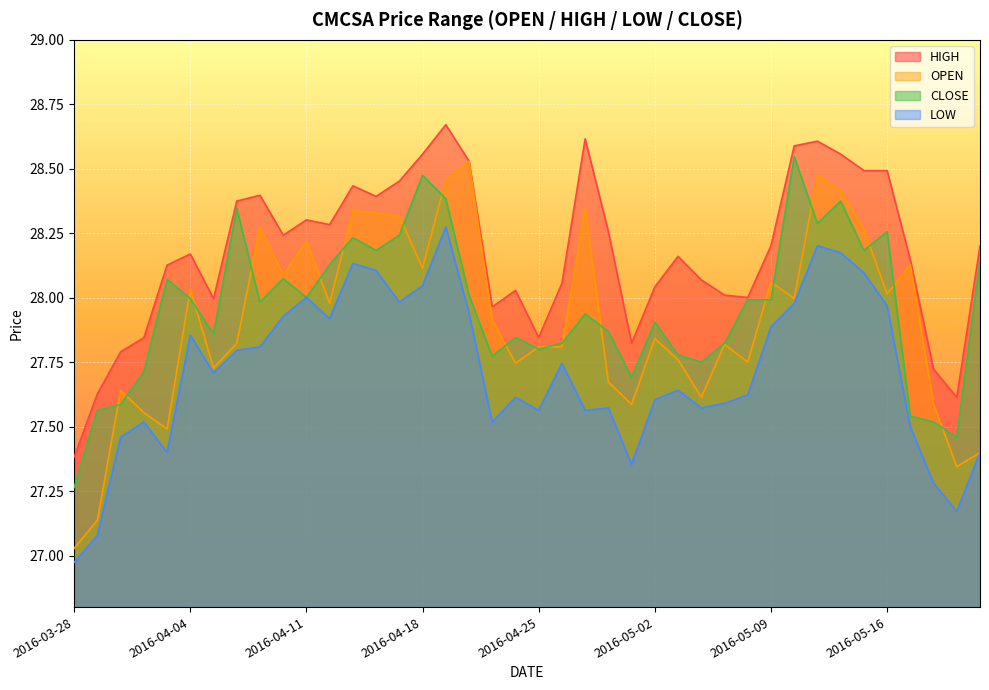

In LOW, how many points are higher than both neighbors (excluding endpoints)?

10